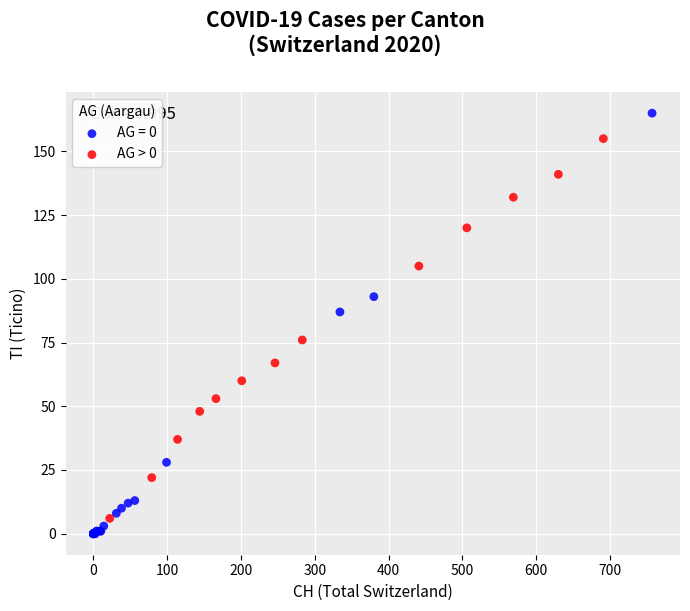

Which series contains the highest Y value?

AG = 0